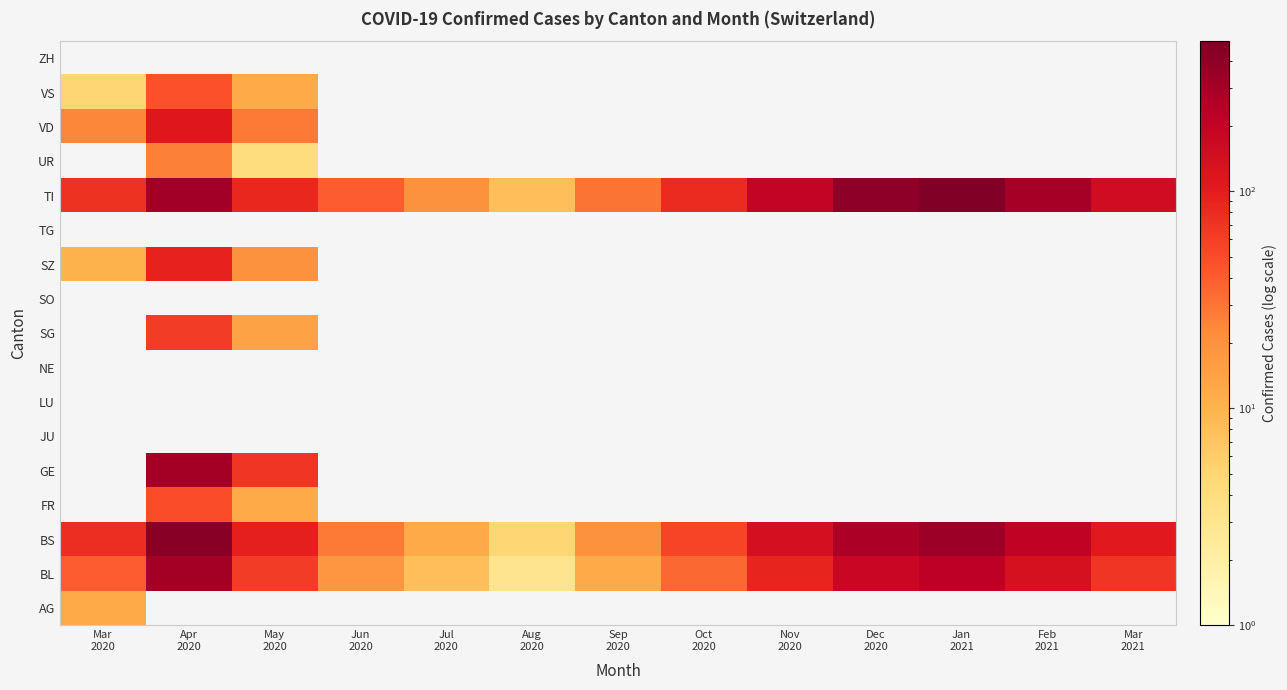

Reading left to right, what are all the values shown in this chart?

AG: Mar
2020=12	Apr
2020=0	May
2020=0	Jun
2020=0	Jul
2020=0	Aug
2020=0	Sep
2020=0	Oct
2020=0	Nov
2020=0	Dec
2020=0	Jan
2021=0	Feb
2021=0	Mar
2021=0
BL: Mar
2020=40	Apr
2020=309	May
2020=62	Jun
2020=18	Jul
2020=8	Aug
2020=3	Sep
2020=12	Oct
2020=35	Nov
2020=90	Dec
2020=180	Jan
2021=220	Feb
2021=135	Mar
2021=68
BS: Mar
2020=78	Apr
2020=434	May
2020=95	Jun
2020=28	Jul
2020=12	Aug
2020=5	Sep
2020=20	Oct
2020=55	Nov
2020=140	Dec
2020=280	Jan
2021=340	Feb
2021=210	Mar
2021=105
FR: Mar
2020=0	Apr
2020=49	May
2020=12	Jun
2020=0	Jul
2020=0	Aug
2020=0	Sep
2020=0	Oct
2020=0	Nov
2020=0	Dec
2020=0	Jan
2021=0	Feb
2021=0	Mar
2021=0
GE: Mar
2020=0	Apr
2020=305	May
2020=68	Jun
2020=0	Jul
2020=0	Aug
2020=0	Sep
2020=0	Oct
2020=0	Nov
2020=0	Dec
2020=0	Jan
2021=0	Feb
2021=0	Mar
2021=0
JU: Mar
2020=0	Apr
2020=0	May
2020=0	Jun
2020=0	Jul
2020=0	Aug
2020=0	Sep
2020=0	Oct
2020=0	Nov
2020=0	Dec
2020=0	Jan
2021=0	Feb
2021=0	Mar
2021=0
LU: Mar
2020=0	Apr
2020=0	May
2020=0	Jun
2020=0	Jul
2020=0	Aug
2020=0	Sep
2020=0	Oct
2020=0	Nov
2020=0	Dec
2020=0	Jan
2021=0	Feb
2021=0	Mar
2021=0
NE: Mar
2020=0	Apr
2020=0	May
2020=0	Jun
2020=0	Jul
2020=0	Aug
2020=0	Sep
2020=0	Oct
2020=0	Nov
2020=0	Dec
2020=0	Jan
2021=0	Feb
2021=0	Mar
2021=0
SG: Mar
2020=0	Apr
2020=62	May
2020=14	Jun
2020=0	Jul
2020=0	Aug
2020=0	Sep
2020=0	Oct
2020=0	Nov
2020=0	Dec
2020=0	Jan
2021=0	Feb
2021=0	Mar
2021=0
SO: Mar
2020=0	Apr
2020=0	May
2020=0	Jun
2020=0	Jul
2020=0	Aug
2020=0	Sep
2020=0	Oct
2020=0	Nov
2020=0	Dec
2020=0	Jan
2021=0	Feb
2021=0	Mar
2021=0
SZ: Mar
2020=10	Apr
2020=92	May
2020=20	Jun
2020=0	Jul
2020=0	Aug
2020=0	Sep
2020=0	Oct
2020=0	Nov
2020=0	Dec
2020=0	Jan
2021=0	Feb
2021=0	Mar
2021=0
TG: Mar
2020=0	Apr
2020=0	May
2020=0	Jun
2020=0	Jul
2020=0	Aug
2020=0	Sep
2020=0	Oct
2020=0	Nov
2020=0	Dec
2020=0	Jan
2021=0	Feb
2021=0	Mar
2021=0
TI: Mar
2020=71	Apr
2020=314	May
2020=84	Jun
2020=40	Jul
2020=20	Aug
2020=8	Sep
2020=30	Oct
2020=80	Nov
2020=200	Dec
2020=400	Jan
2021=490	Feb
2021=300	Mar
2021=152
UR: Mar
2020=0	Apr
2020=26	May
2020=4	Jun
2020=0	Jul
2020=0	Aug
2020=0	Sep
2020=0	Oct
2020=0	Nov
2020=0	Dec
2020=0	Jan
2021=0	Feb
2021=0	Mar
2021=0
VD: Mar
2020=24	Apr
2020=112	May
2020=28	Jun
2020=0	Jul
2020=0	Aug
2020=0	Sep
2020=0	Oct
2020=0	Nov
2020=0	Dec
2020=0	Jan
2021=0	Feb
2021=0	Mar
2021=0
VS: Mar
2020=5	Apr
2020=46	May
2020=12	Jun
2020=0	Jul
2020=0	Aug
2020=0	Sep
2020=0	Oct
2020=0	Nov
2020=0	Dec
2020=0	Jan
2021=0	Feb
2021=0	Mar
2021=0
ZH: Mar
2020=0	Apr
2020=0	May
2020=0	Jun
2020=0	Jul
2020=0	Aug
2020=0	Sep
2020=0	Oct
2020=0	Nov
2020=0	Dec
2020=0	Jan
2021=0	Feb
2021=0	Mar
2021=0